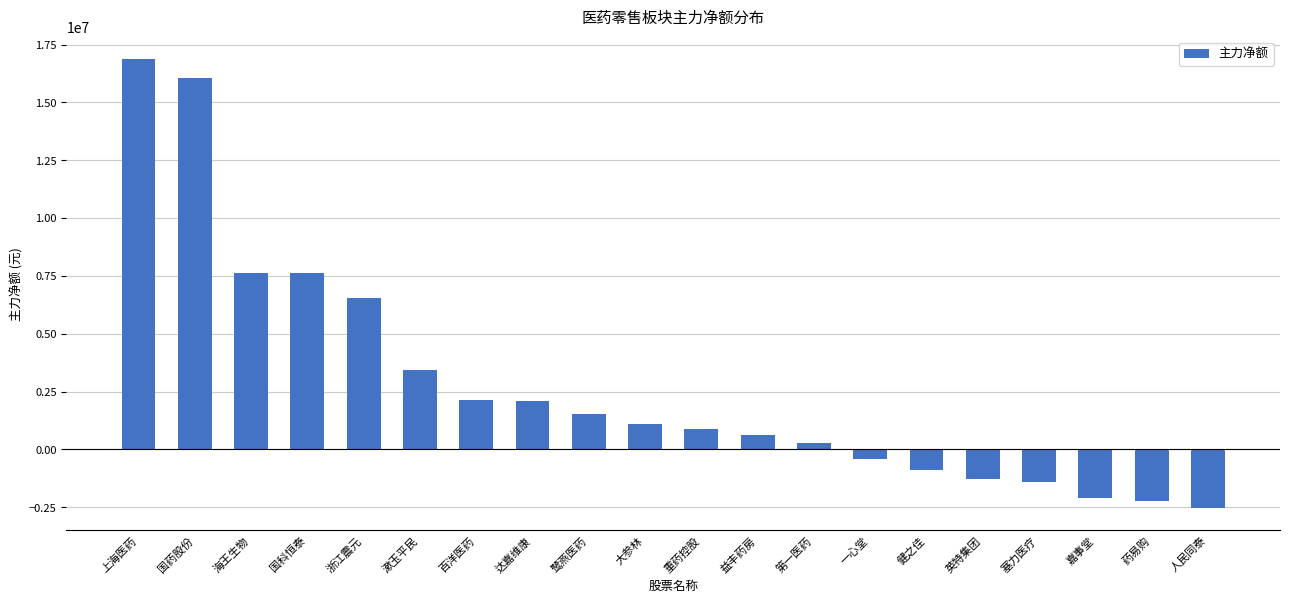

What is the sum of the values at 国科恒泰 and 漱玉平民?

11068188